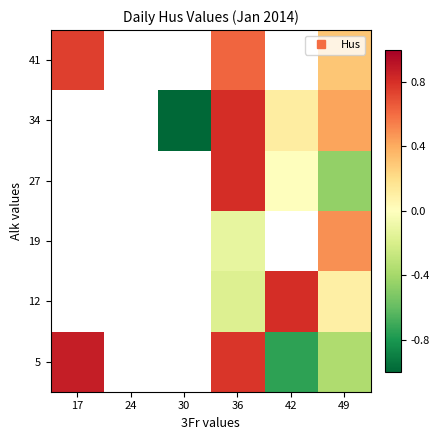

At how many categories does at least one series exceed 0?

4